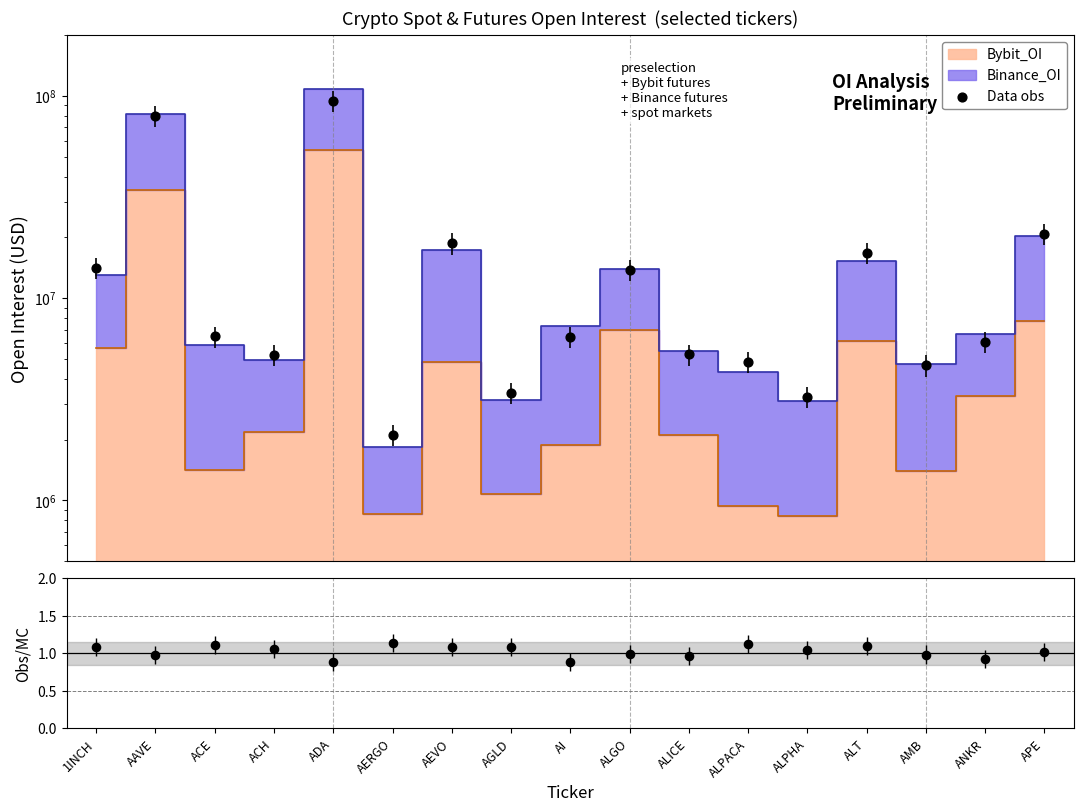

Which series has the largest Y range (max minus min)?

Data obs